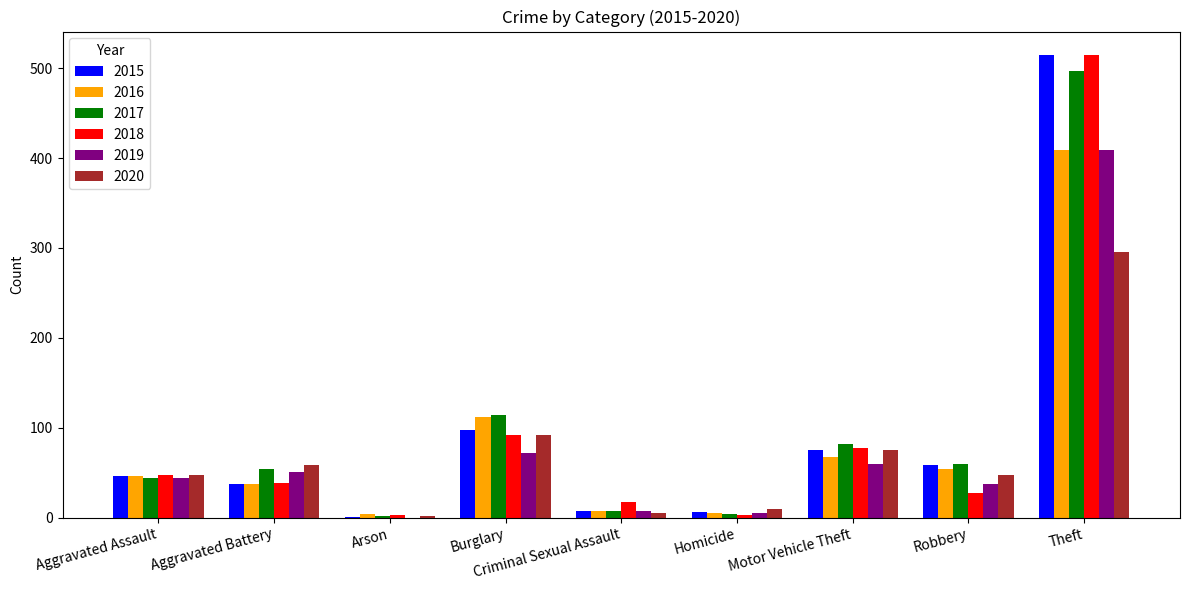

Read the 2018 value at Theft.

515